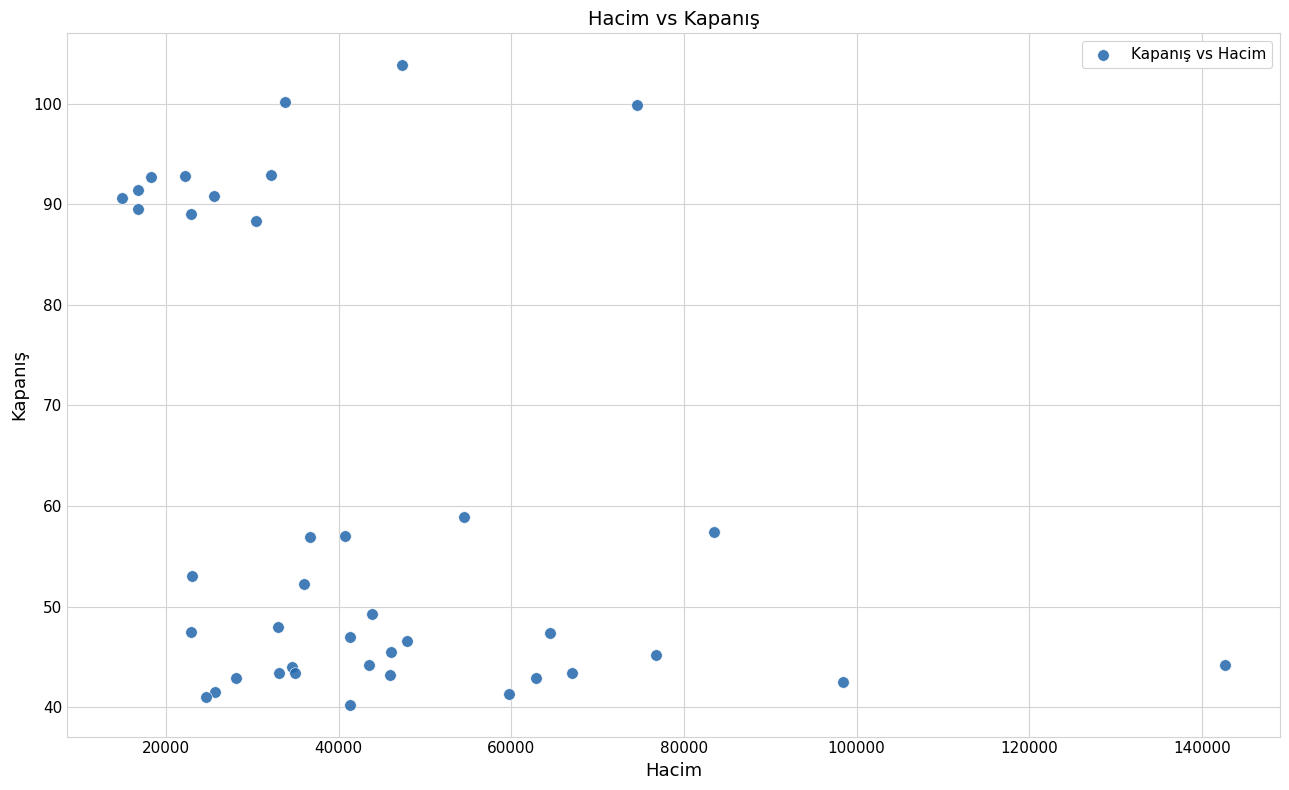

What Y value in the scatter plot is closest to 72?

58.9